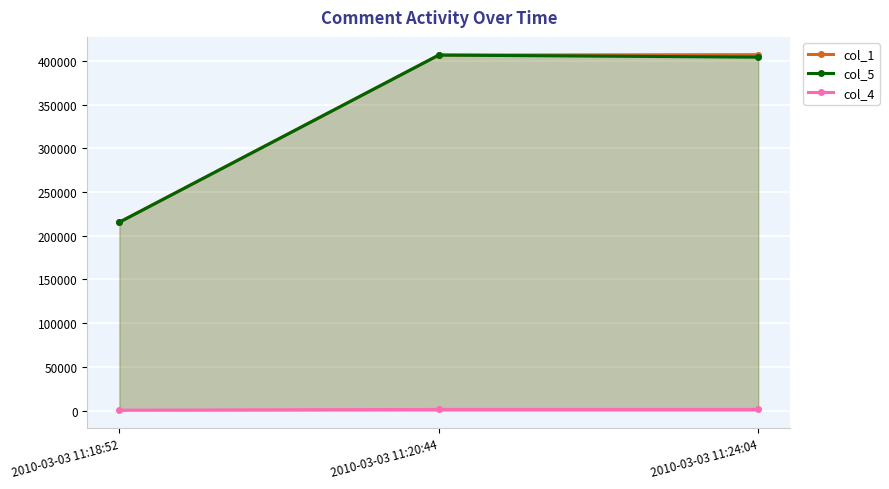

List the series in order of their peak value, lowest first.

col_4, col_5, col_1